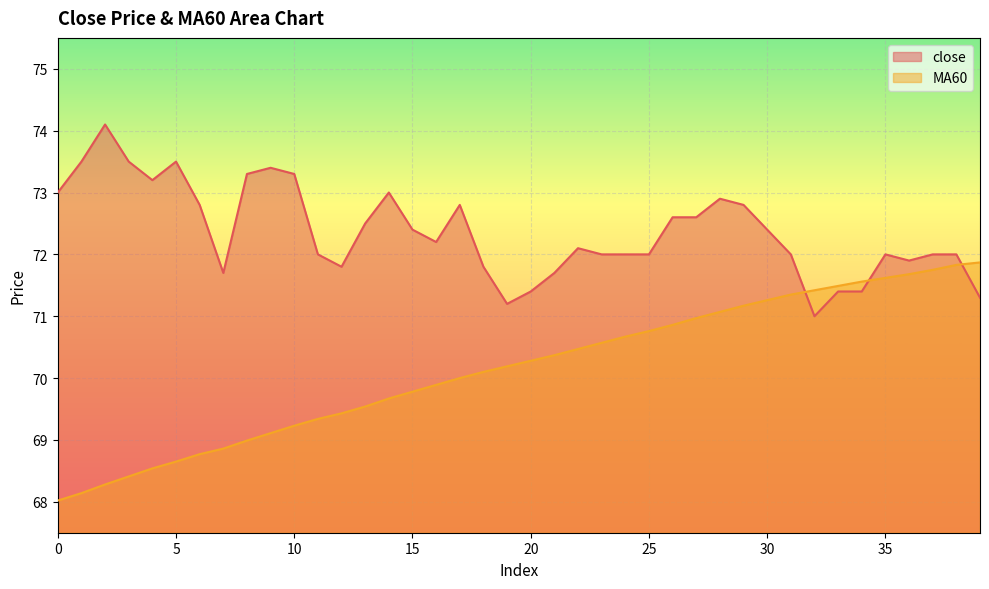

List the series in order of their peak value, highest first.

close, MA60